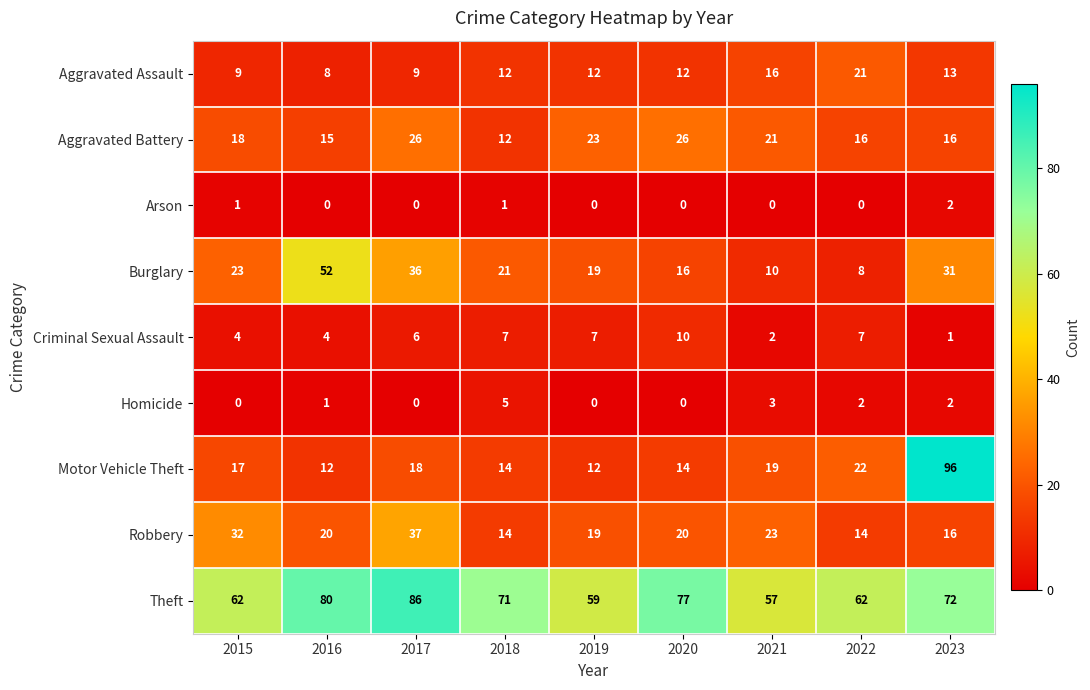

Which series has the largest total across all categories?

Theft